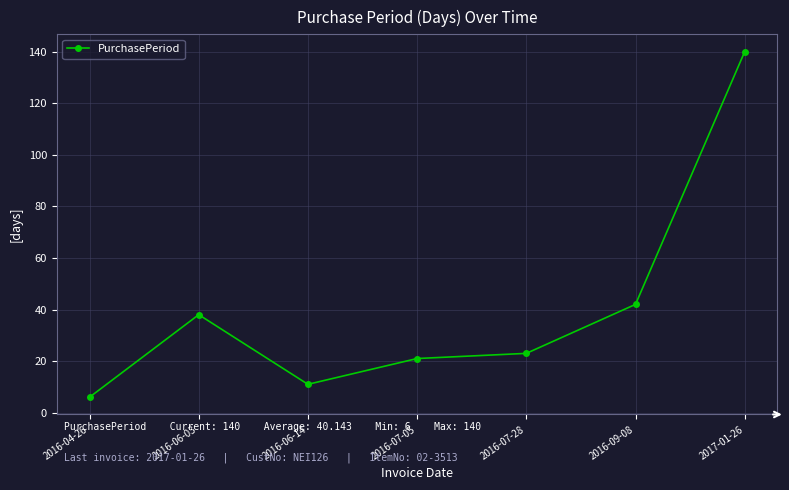

What is the average value?

40